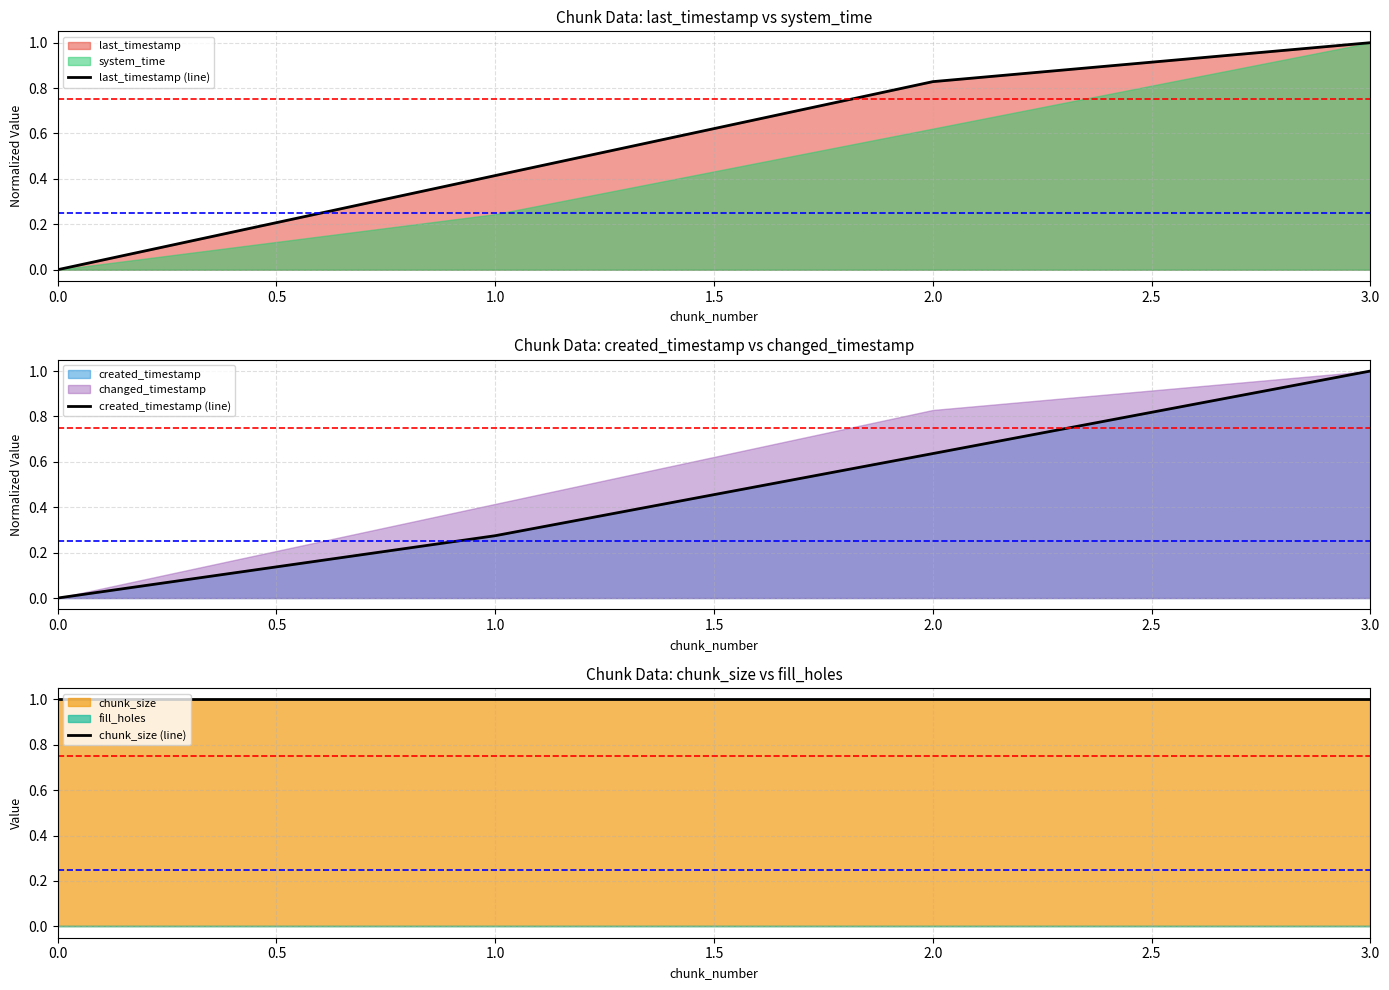

At which label does created_timestamp (line) reach its peak?

3.0